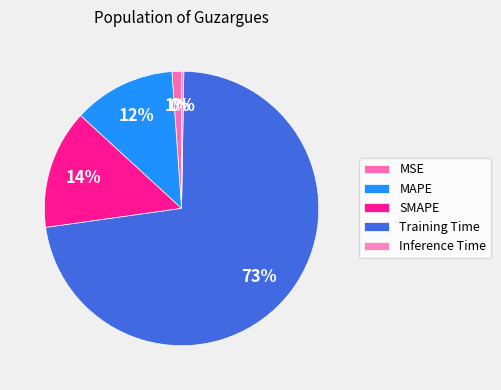

True or false: Inference Time accounts for 0% of the total.

True